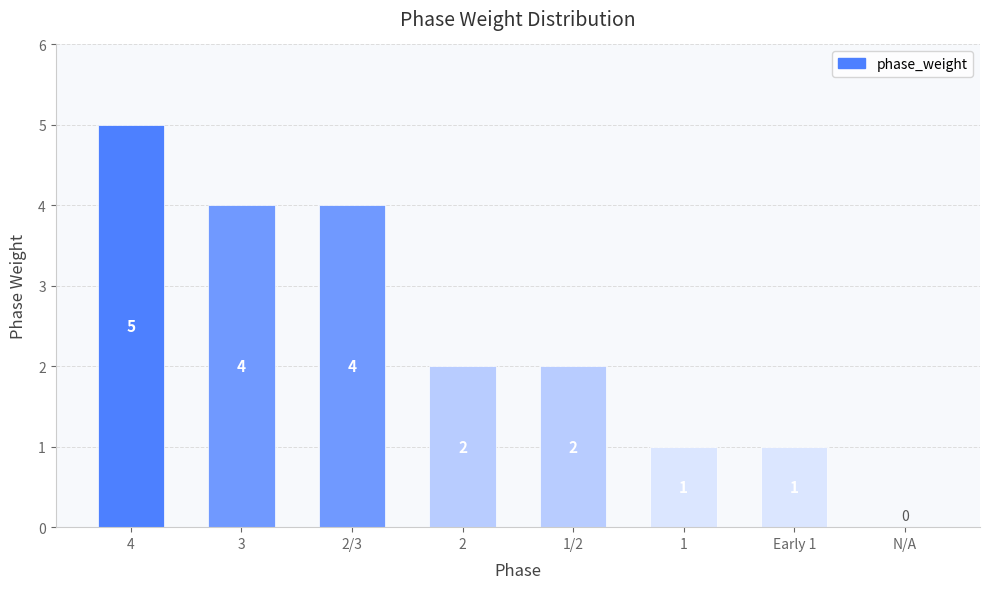

The chart shows a value of 2 at 2. True or false?

True